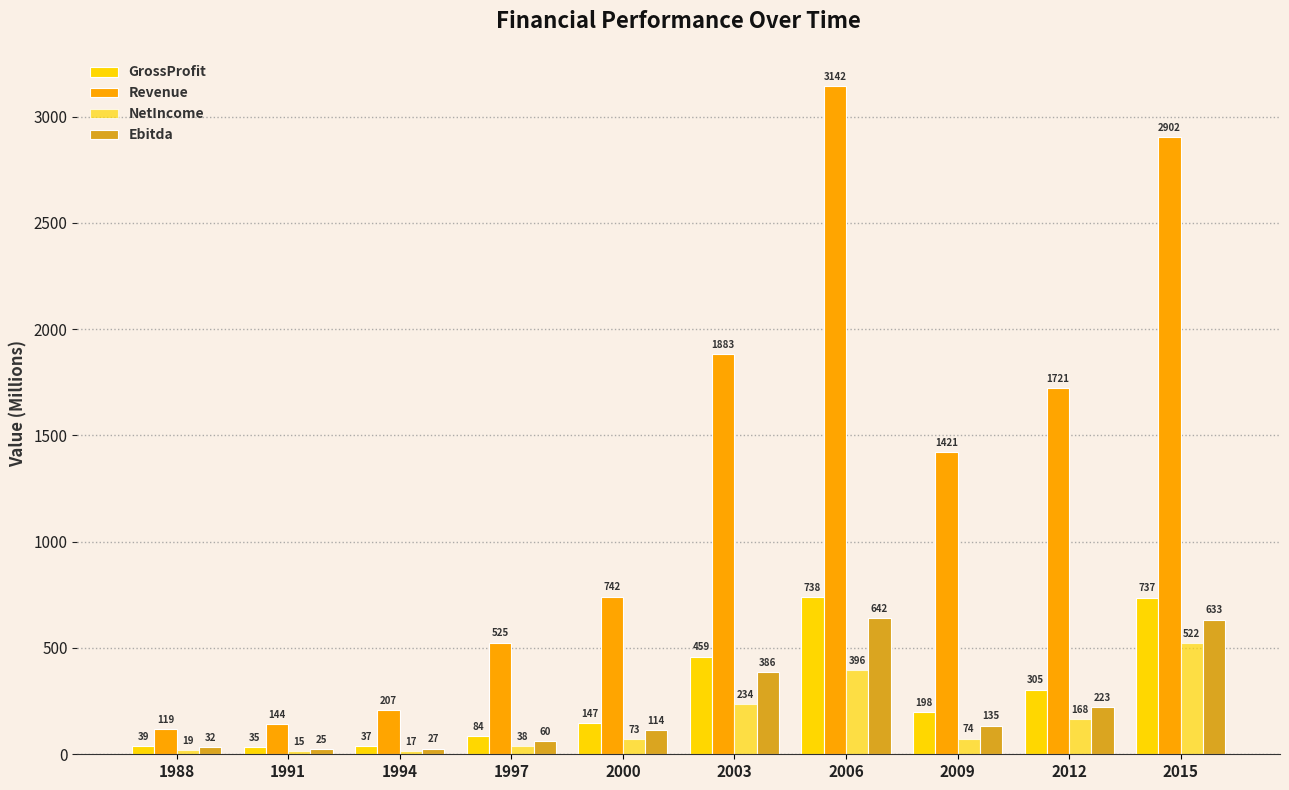

How many categories are shown in the chart?

10